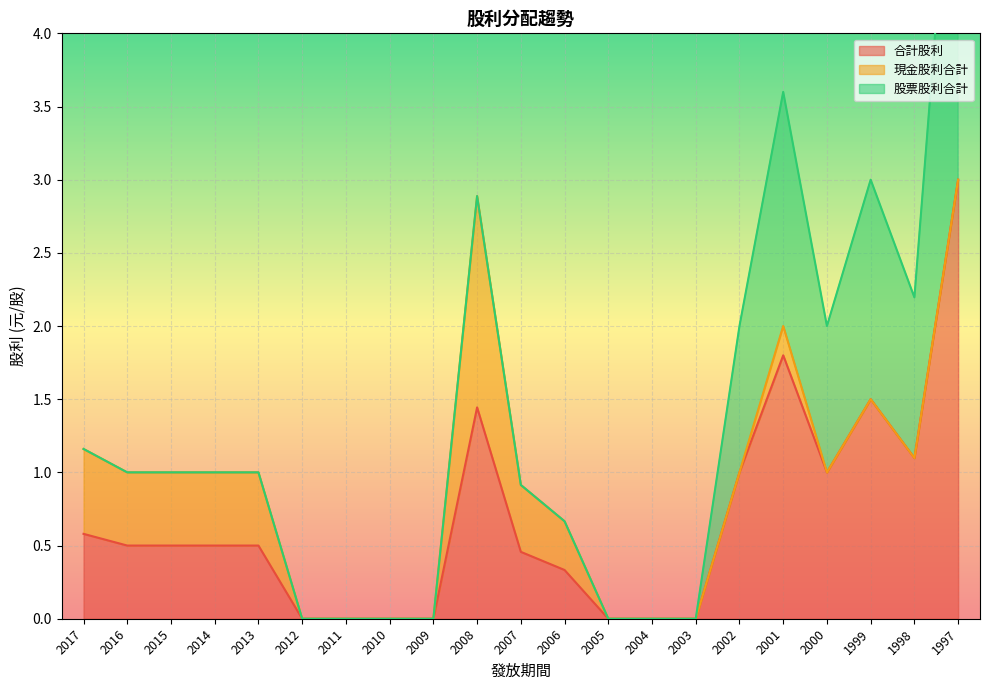

The value of 合計股利 at 2000 is 1.4. True or false?

False